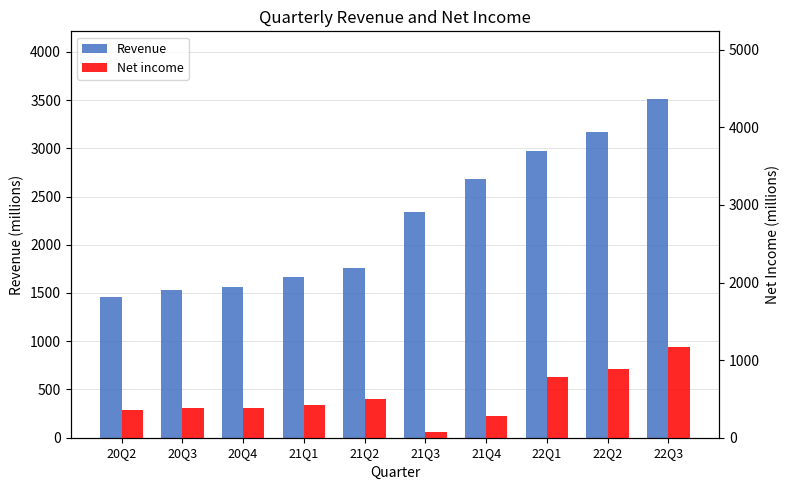

Reading left to right, list all the values displayed in this chart.

Revenue: 1456.0	1526.3	1558.5	1661.4	1758.9	2340.0	2684.3	2972.1	3165.9	3510.0
Net income: 362.5	386.5	388.5	422.9	503.2	75.9	280.0	783.2	881.4	1163.8